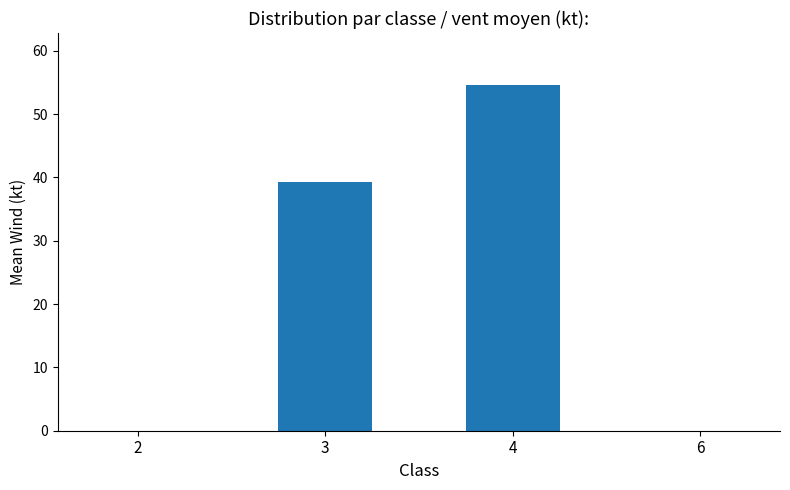

Count the number of categories in the chart.

4